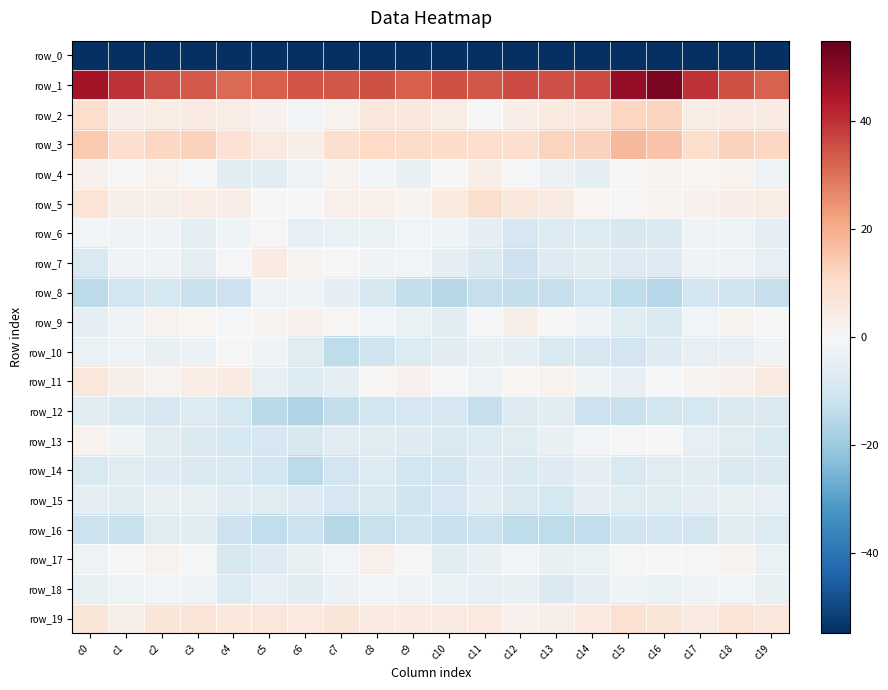

What is the difference between the maximum and minimum values in the row_18 series?

6.7